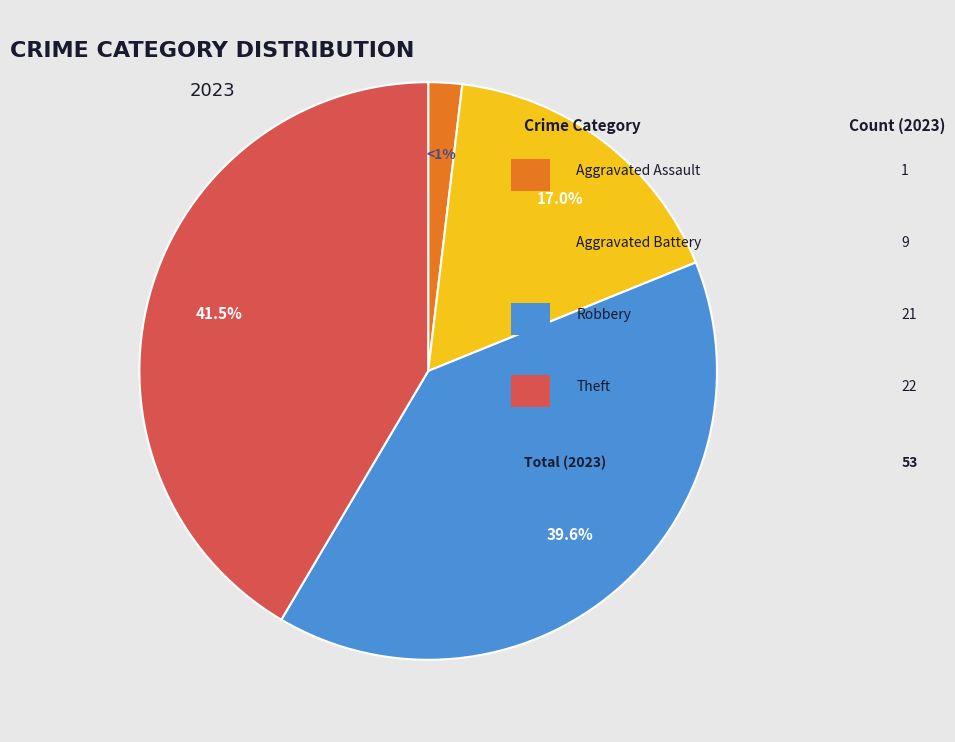

Is there any slice that represents more than half of the pie?

No